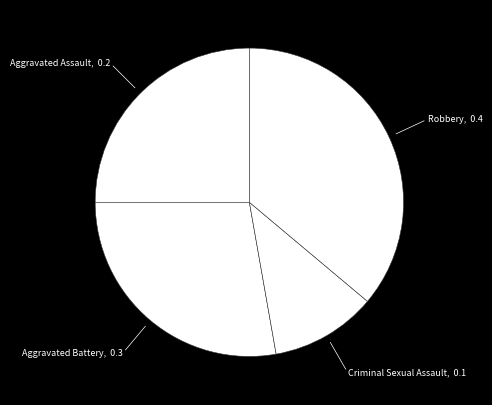

Is it true that Criminal Sexual Assault is 26% of the pie?

False